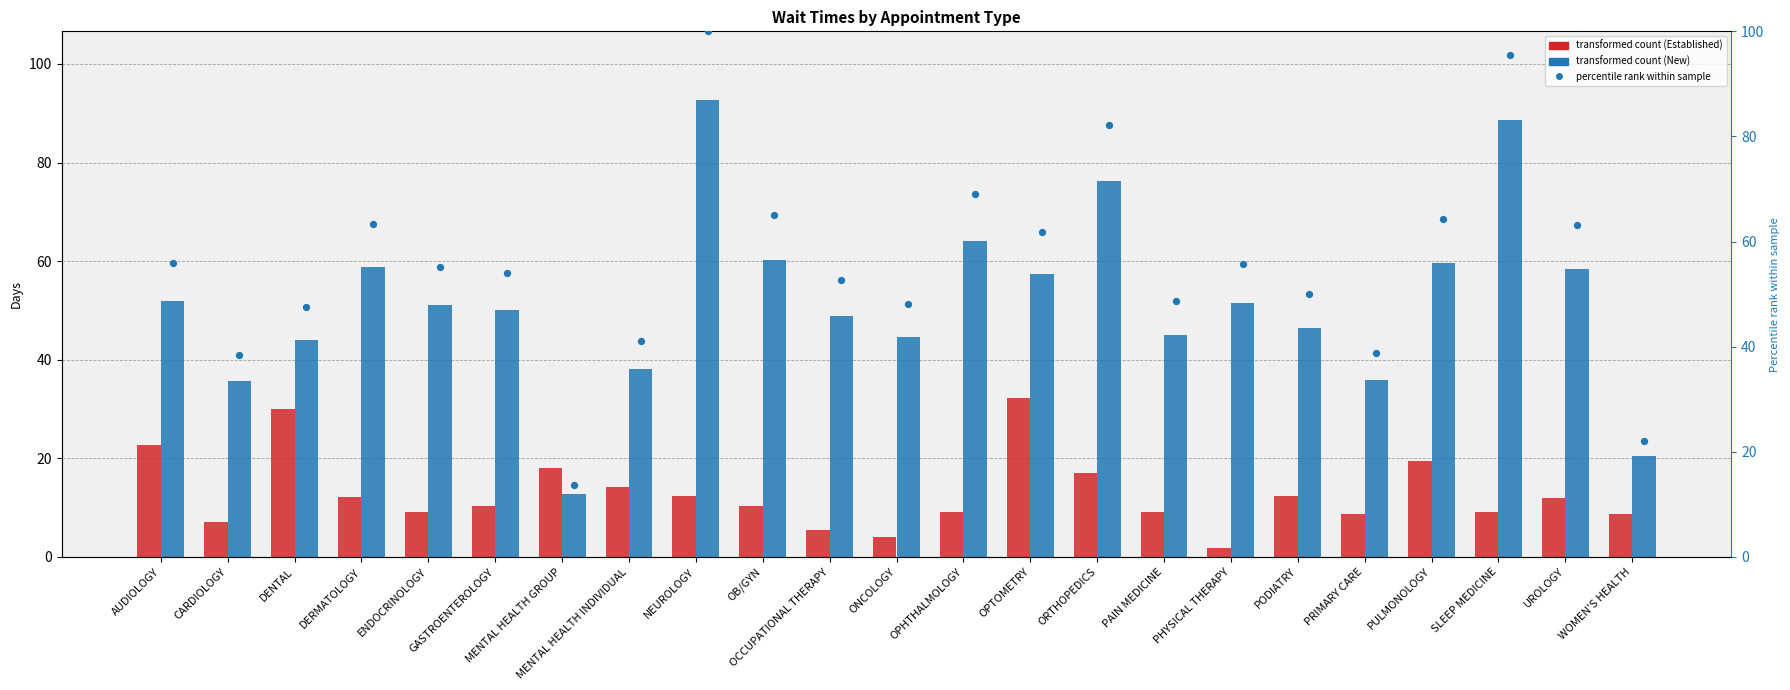

Which series has the largest total across all categories?

percentile rank within sample